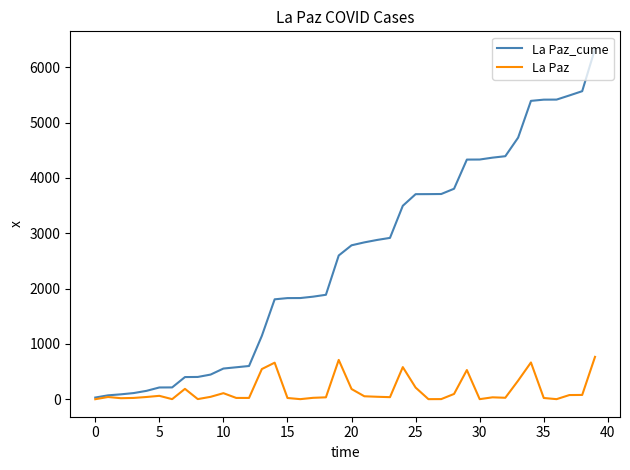

Which series has the largest range (max minus min)?

La Paz_cume